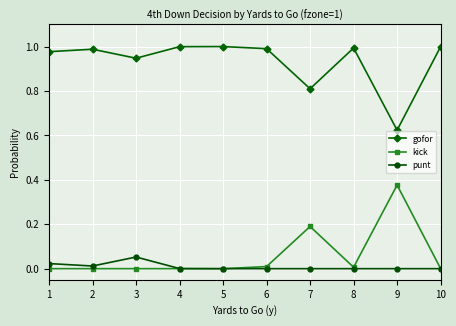

What is the value of the kick point at the 7th from the left?

0.2